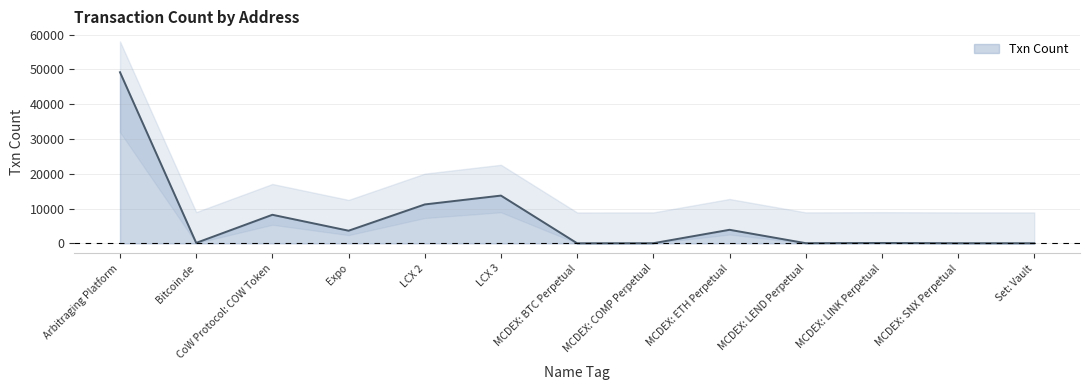

Reading right to left, transcribe all the data shown in this chart.

21	35	101	40	3892	32	11	13727	11182	3627	8208	123	49210